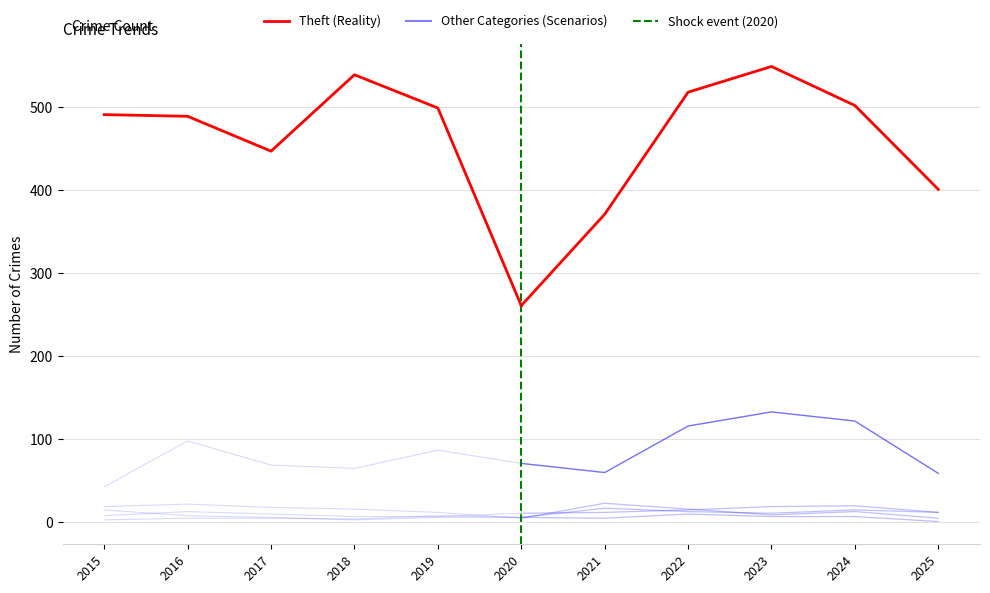

The value of Robbery at 2016 is 3. True or false?

False